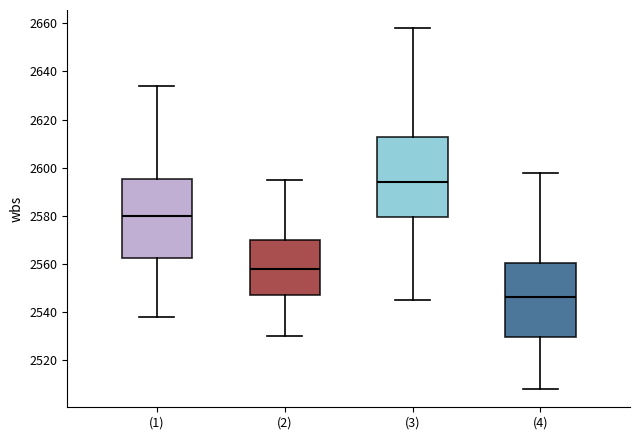

Reading left to right, read every box against the y-axis: the position of its median line, the range the box covers, and the ends of its whiskers. The values are not printed on the chart, so give them approximately, as read against the axis.

(1): median 2580, box 2562 to 2596, whiskers 2538 to 2634
(2): median 2558, box 2548 to 2570, whiskers 2530 to 2596
(3): median 2594, box 2580 to 2612, whiskers 2546 to 2658
(4): median 2546, box 2530 to 2560, whiskers 2508 to 2598